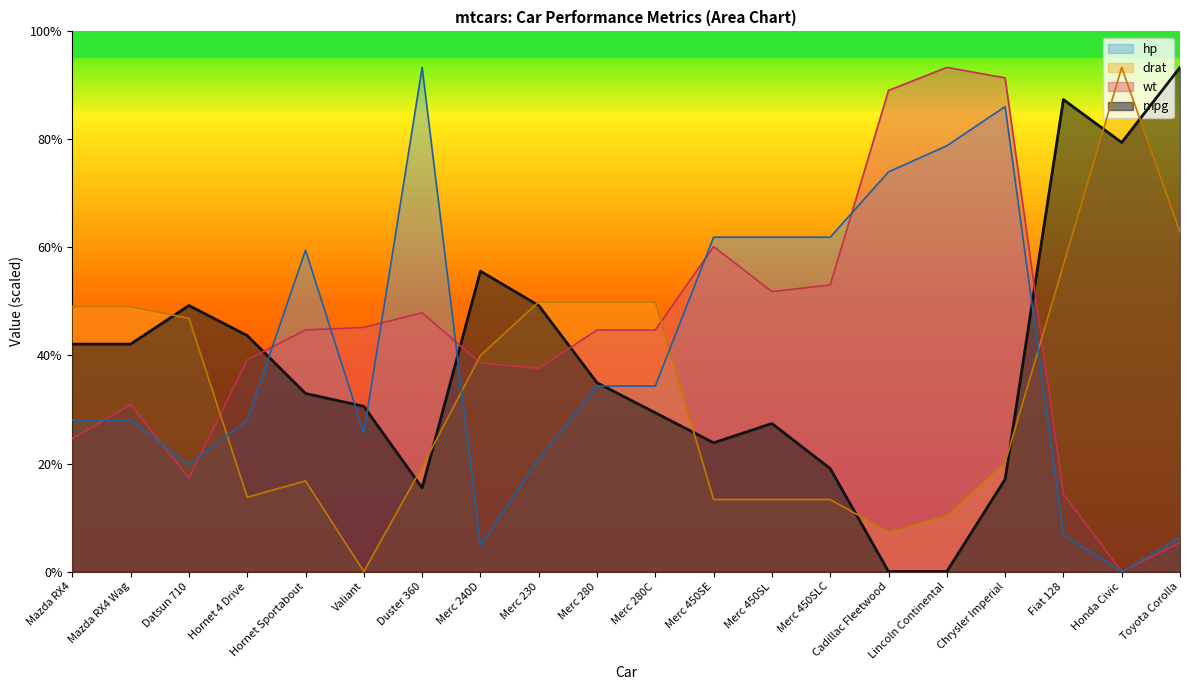

After their last crossing, which series has the higher values: hp or mpg?

mpg